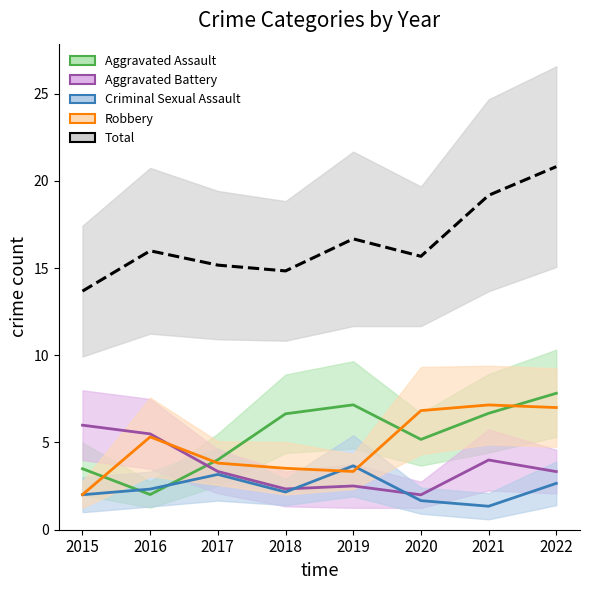

Reading left to right, what are all the values shown in this chart?

Aggravated Assault: 2015=3.5	2016=2.0	2017=4.0	2018=6.6	2019=7.2	2020=5.2	2021=6.7	2022=7.8
Aggravated Battery: 2015=6.0	2016=5.5	2017=3.3	2018=2.3	2019=2.5	2020=2.0	2021=4.0	2022=3.3
Criminal Sexual Assault: 2015=2.0	2016=2.3	2017=3.2	2018=2.2	2019=3.7	2020=1.7	2021=1.3	2022=2.7
Robbery: 2015=2.0	2016=5.3	2017=3.8	2018=3.5	2019=3.3	2020=6.8	2021=7.2	2022=7.0
Total: 2015=13.7	2016=16.0	2017=15.2	2018=14.8	2019=16.7	2020=15.7	2021=19.2	2022=20.8